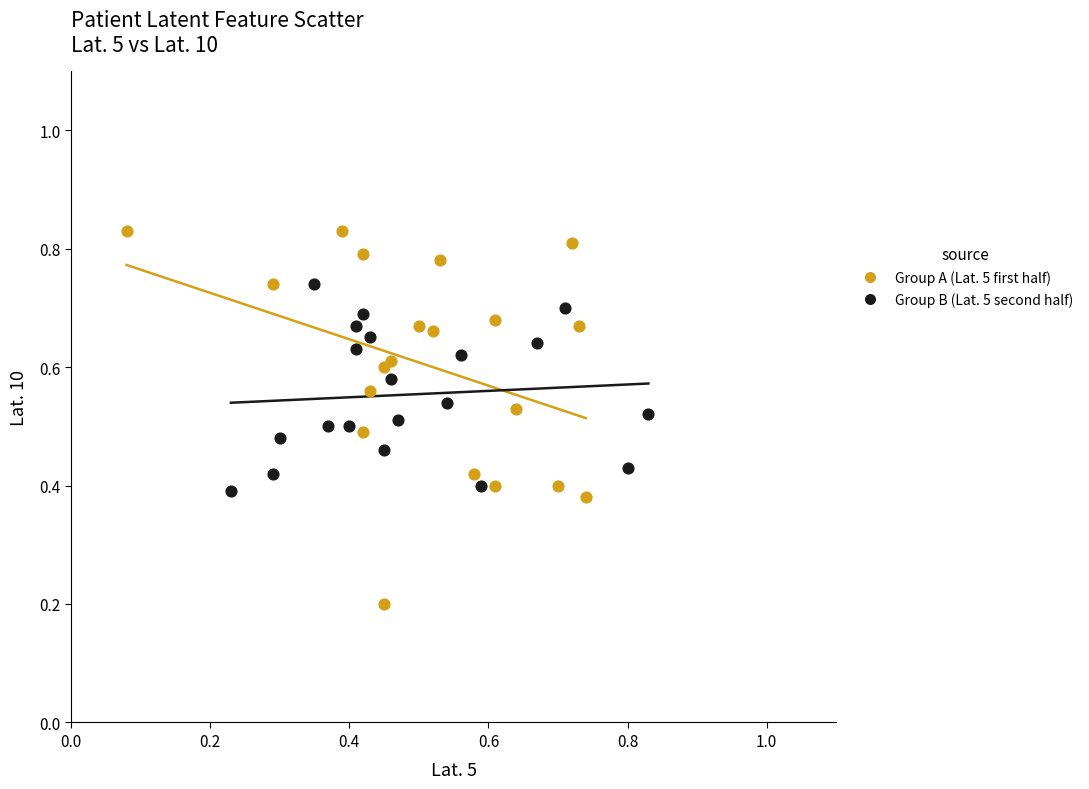

Which series has the largest Y range (max minus min)?

Group A (Lat. 5 first half)